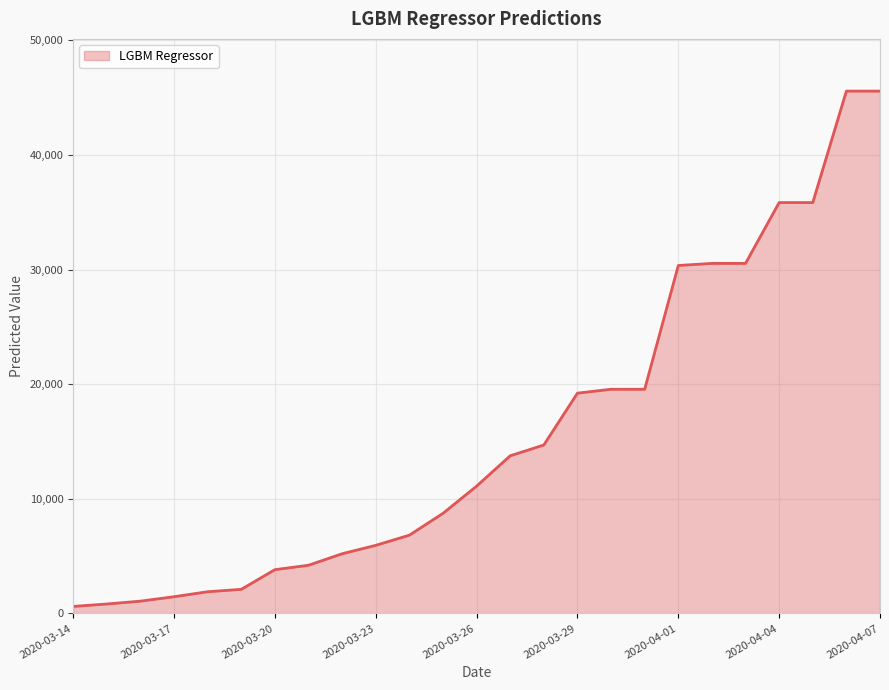

What is the difference between the maximum and minimum values?

44955.5